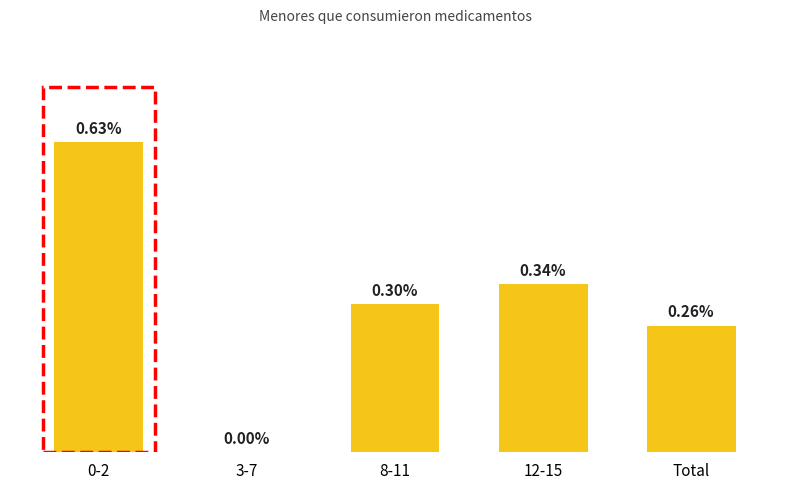

What is the label of the 3rd bar from the right?

8-11